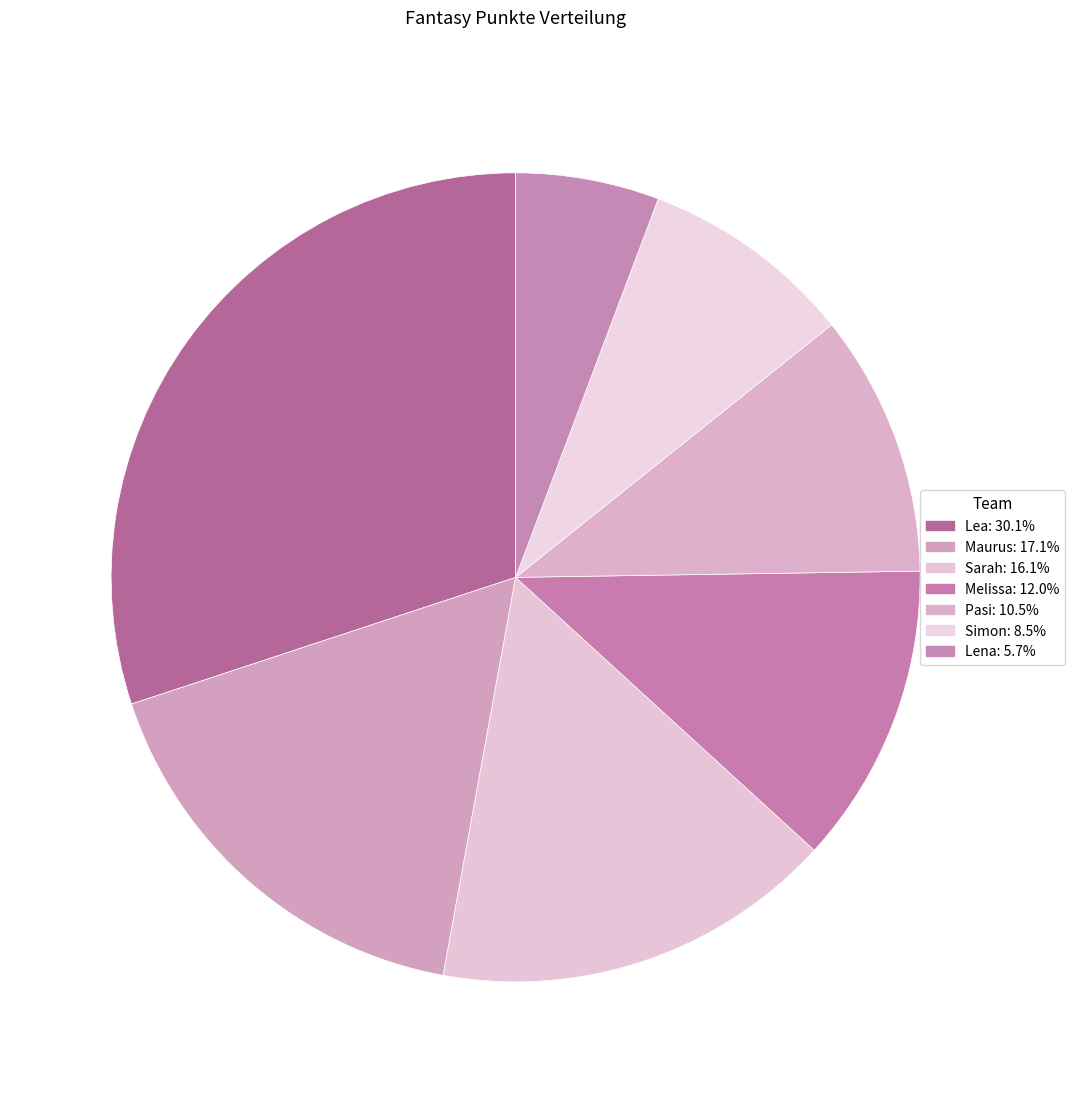

The Simon slice represents 1% of the pie. True or false?

False